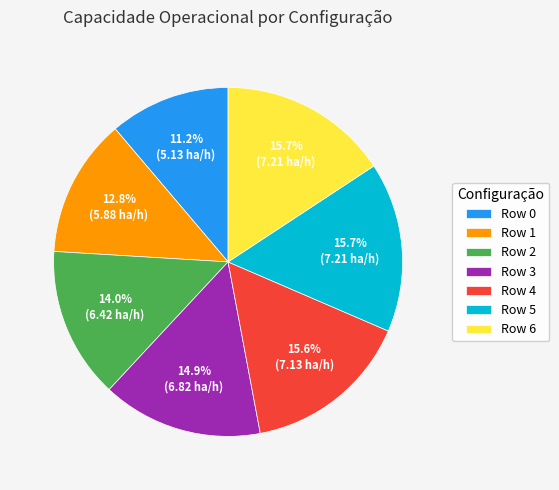

How much of the chart is everything except Row 5?

84.3%